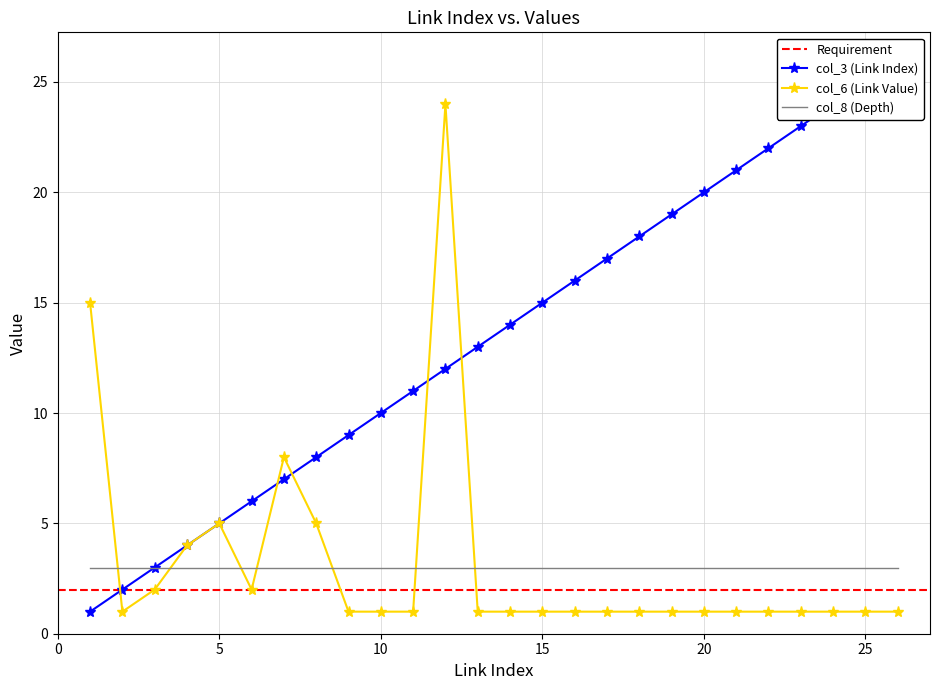

True or false: col_6 has a value of 5 at 5.

True